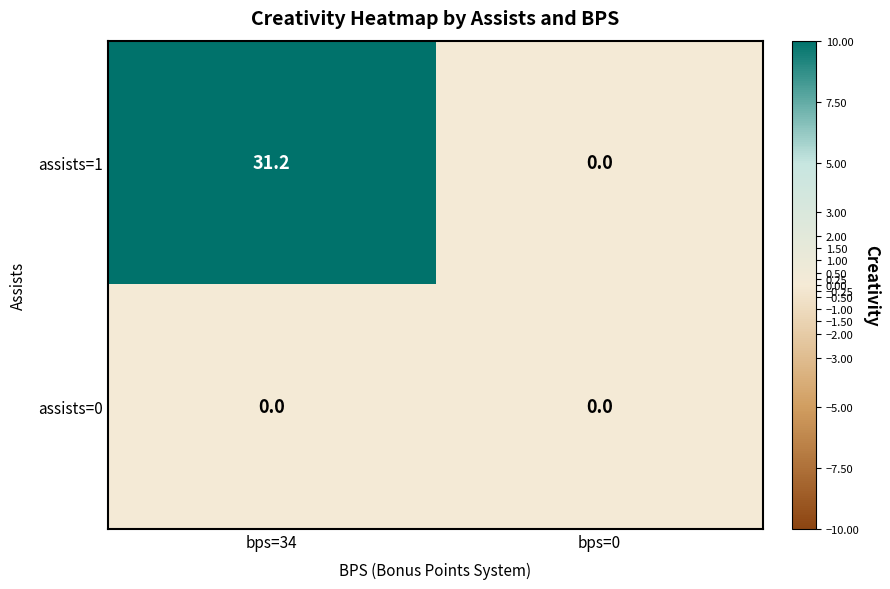

The assists=1 series shows 44.3 at bps=34. True or false?

False